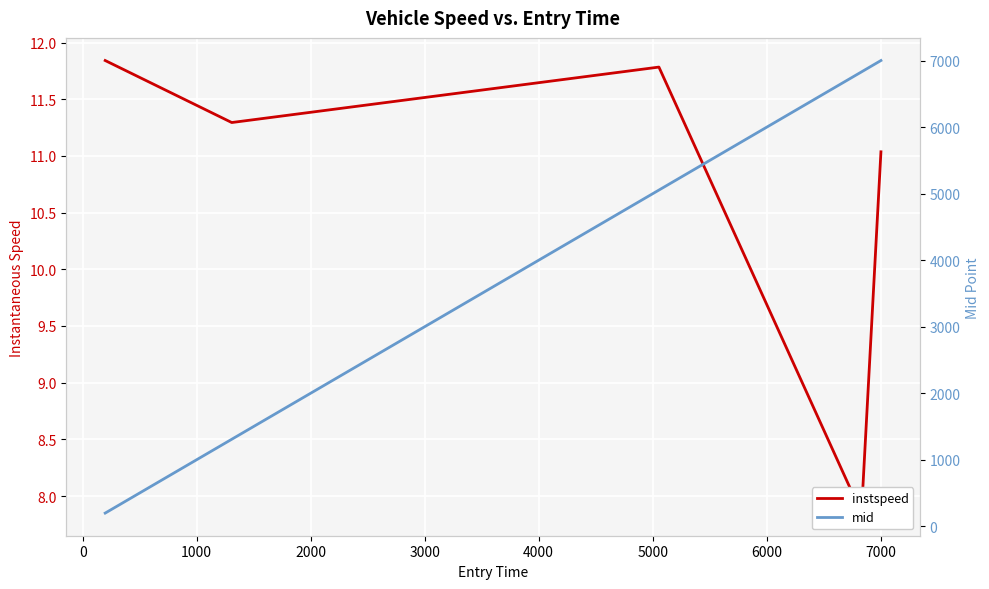

Which series has the widest spread of values?

mid